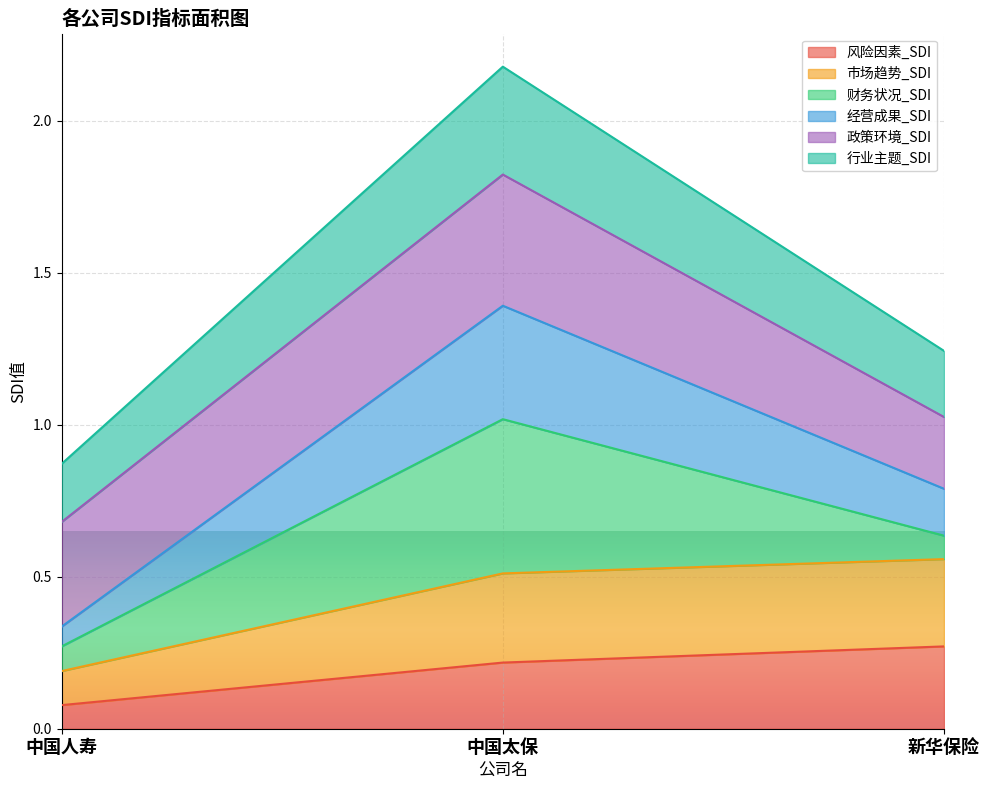

At which label does 风险因素_SDI reach its minimum?

中国人寿